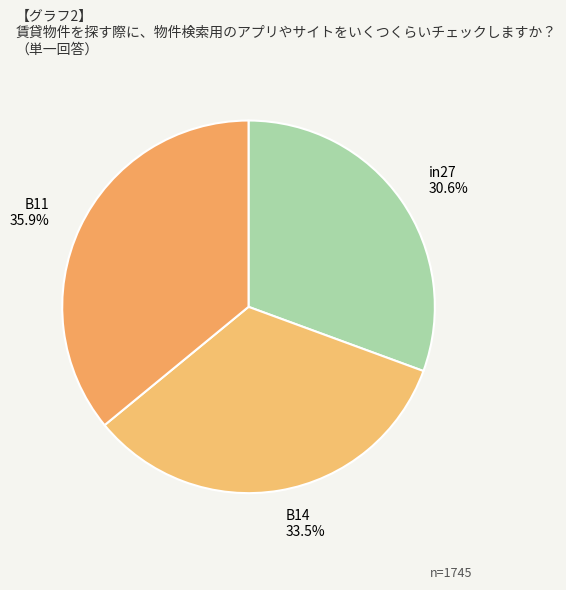

How many segments does this pie chart have?

3